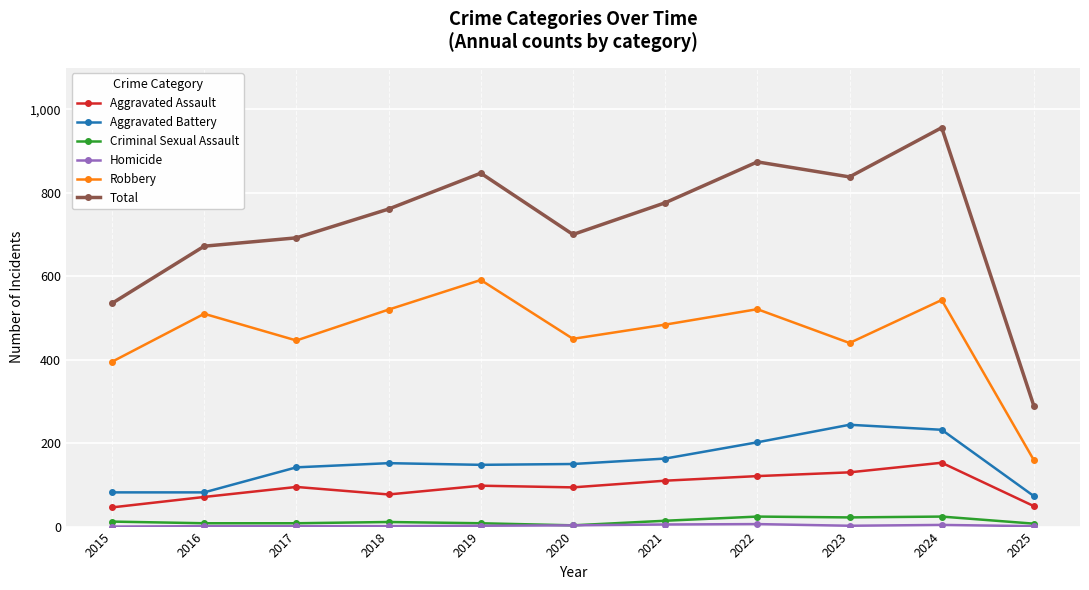

At which category is the sum across all series the highest?

2024